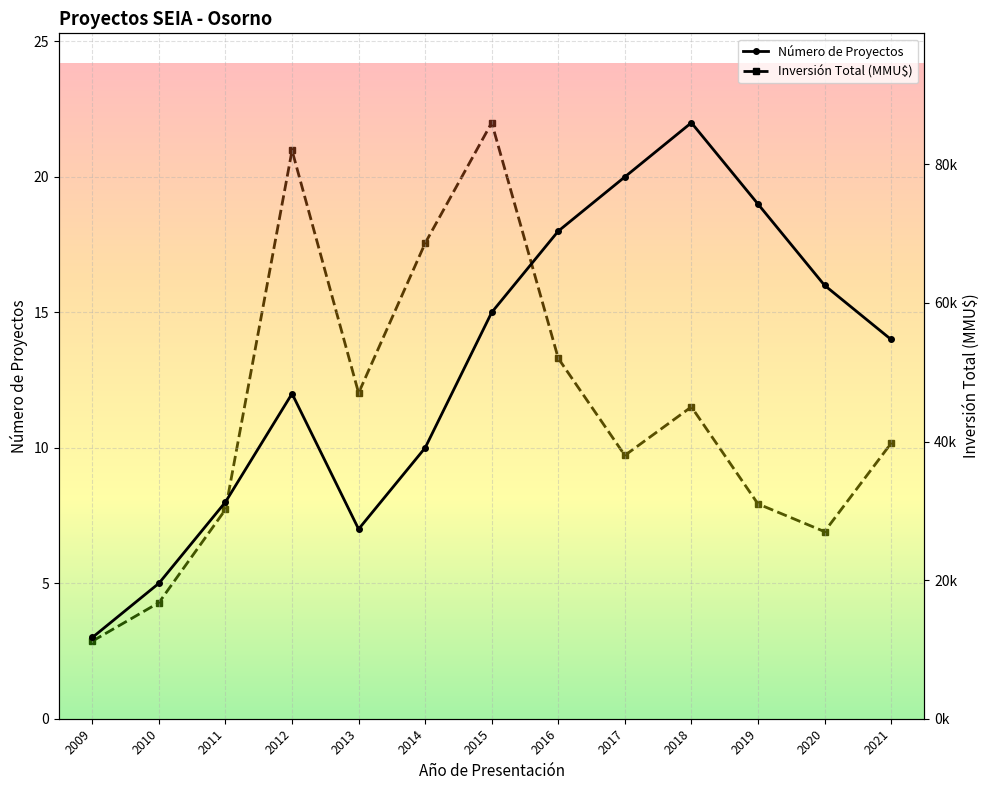

True or false: Inversión Total (MMU$) has more than 1 interior local peaks.

True